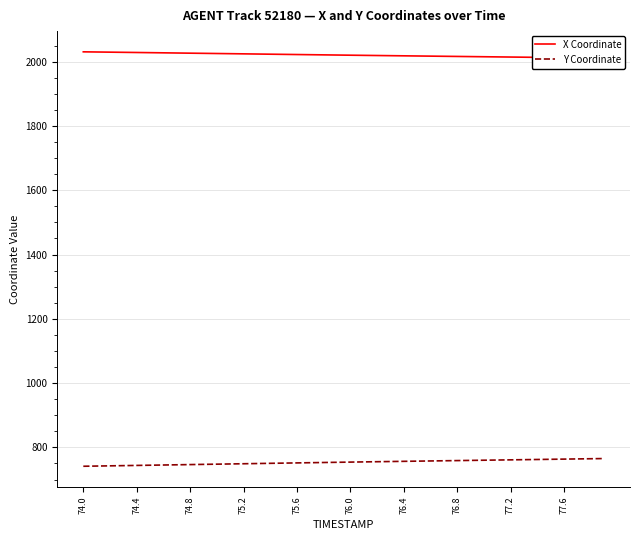

Rank the series at 31 from highest to lowest value.

X Coordinate, Y Coordinate